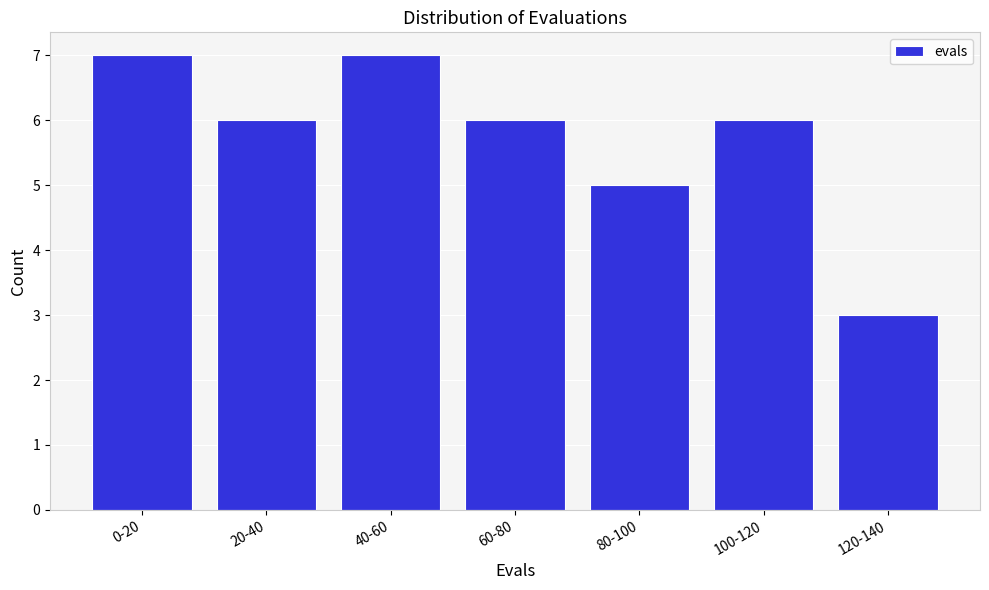

Reading right to left, list all the values displayed in this chart.

120-140=3	100-120=6	80-100=5	60-80=6	40-60=7	20-40=6	0-20=7